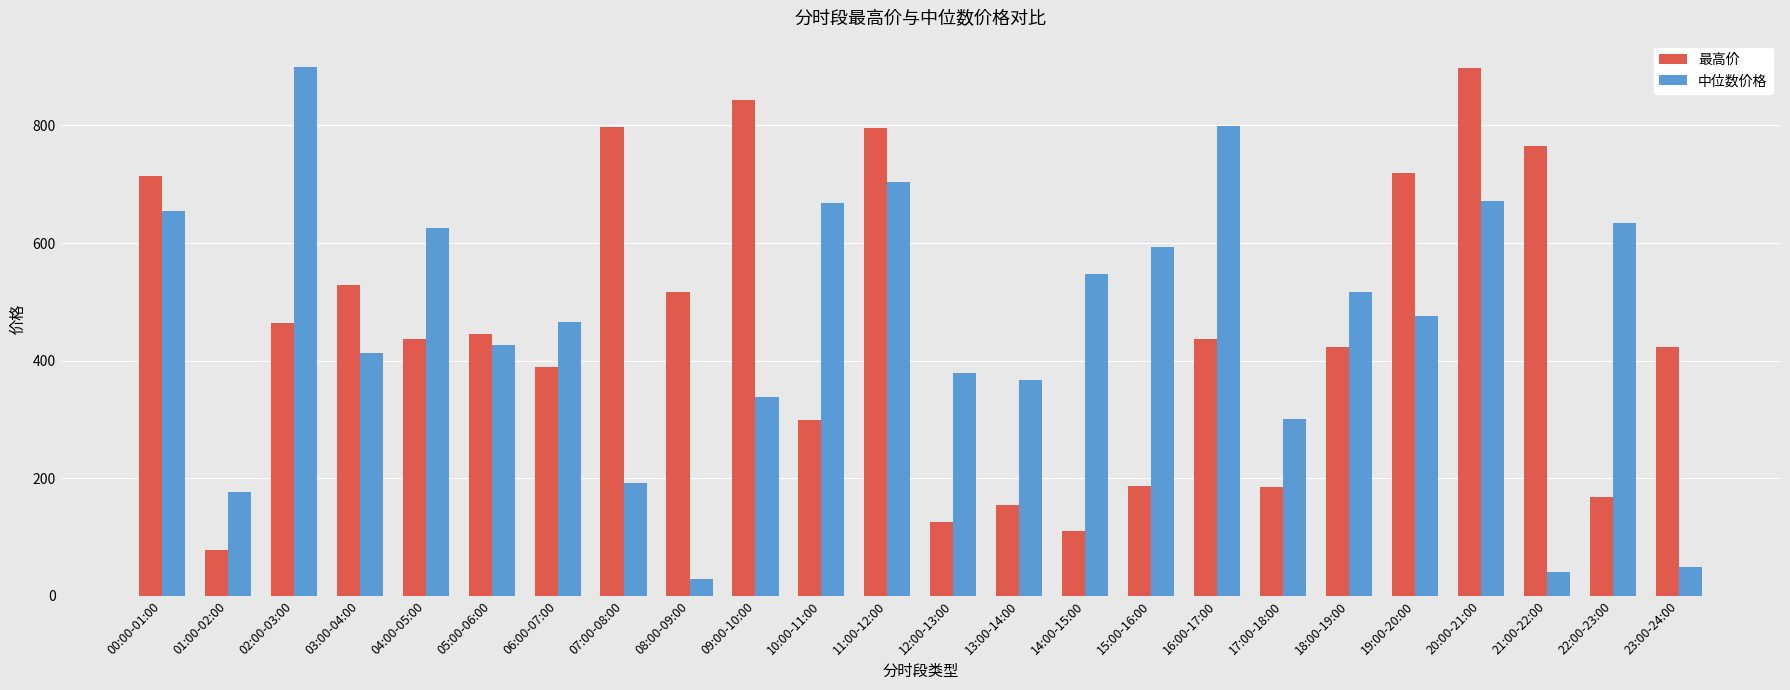

What is the highest value of the 最高价 series?

897.2